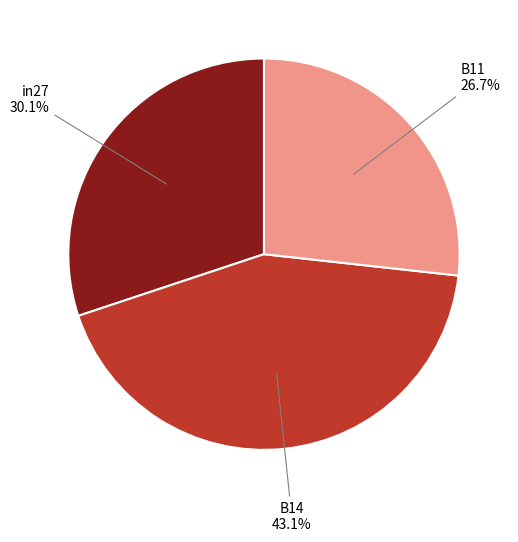

Does any single category account for the majority?

No